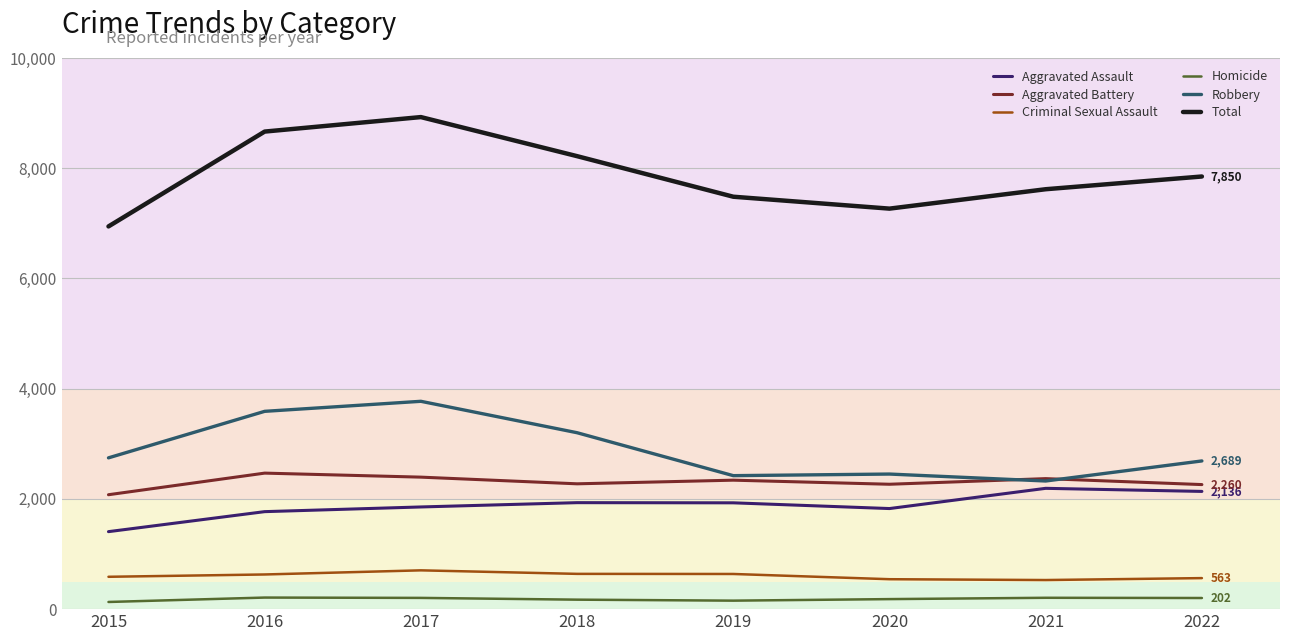

How many lines are shown in the chart?

6